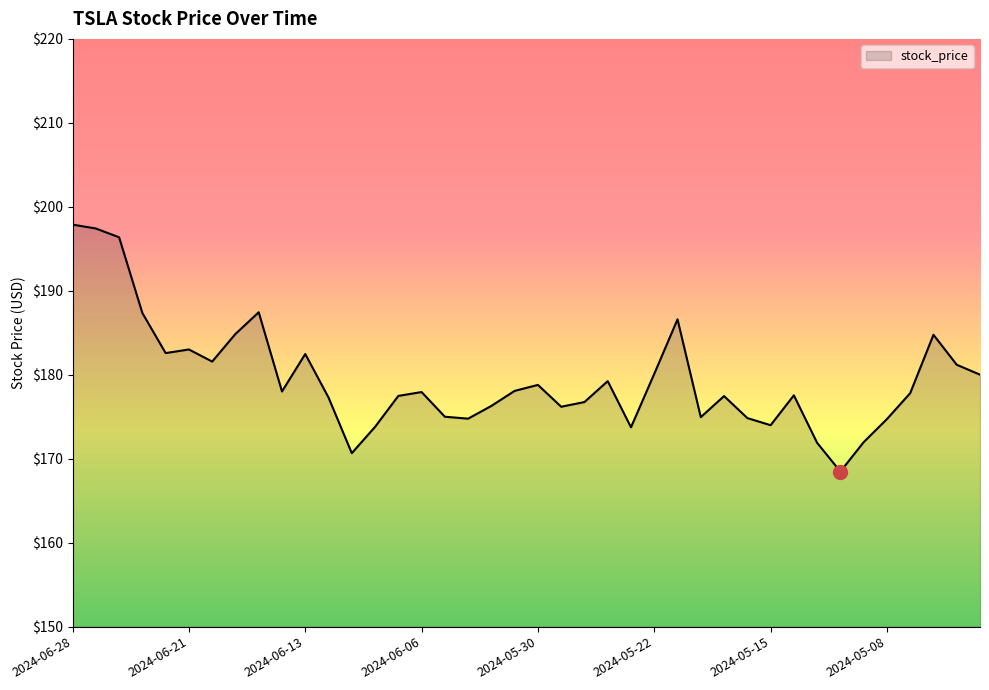

True or false: the data has more than 1 interior local peaks.

True